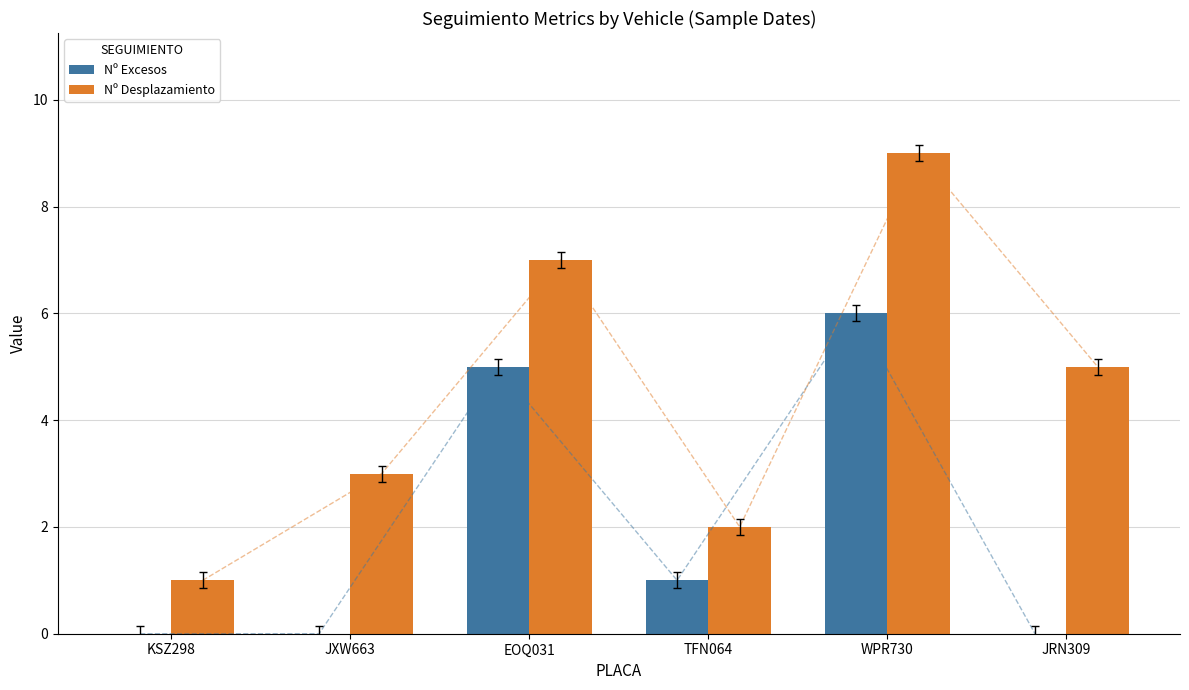

What is the total value across all series at TFN064?

3